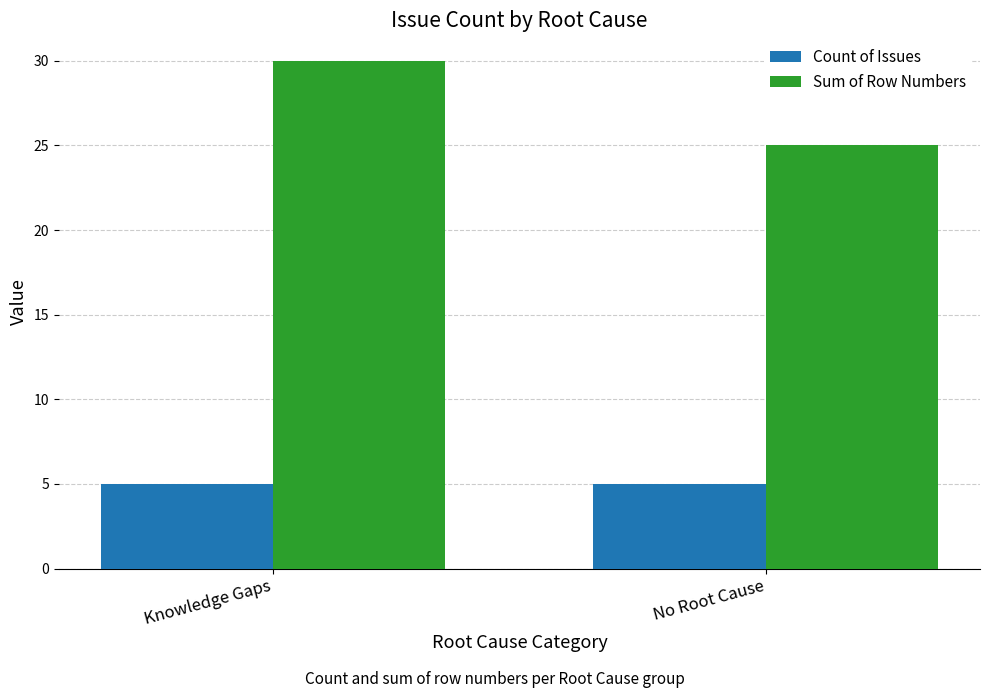

What is the difference between the highest and lowest values at No Root Cause?

20